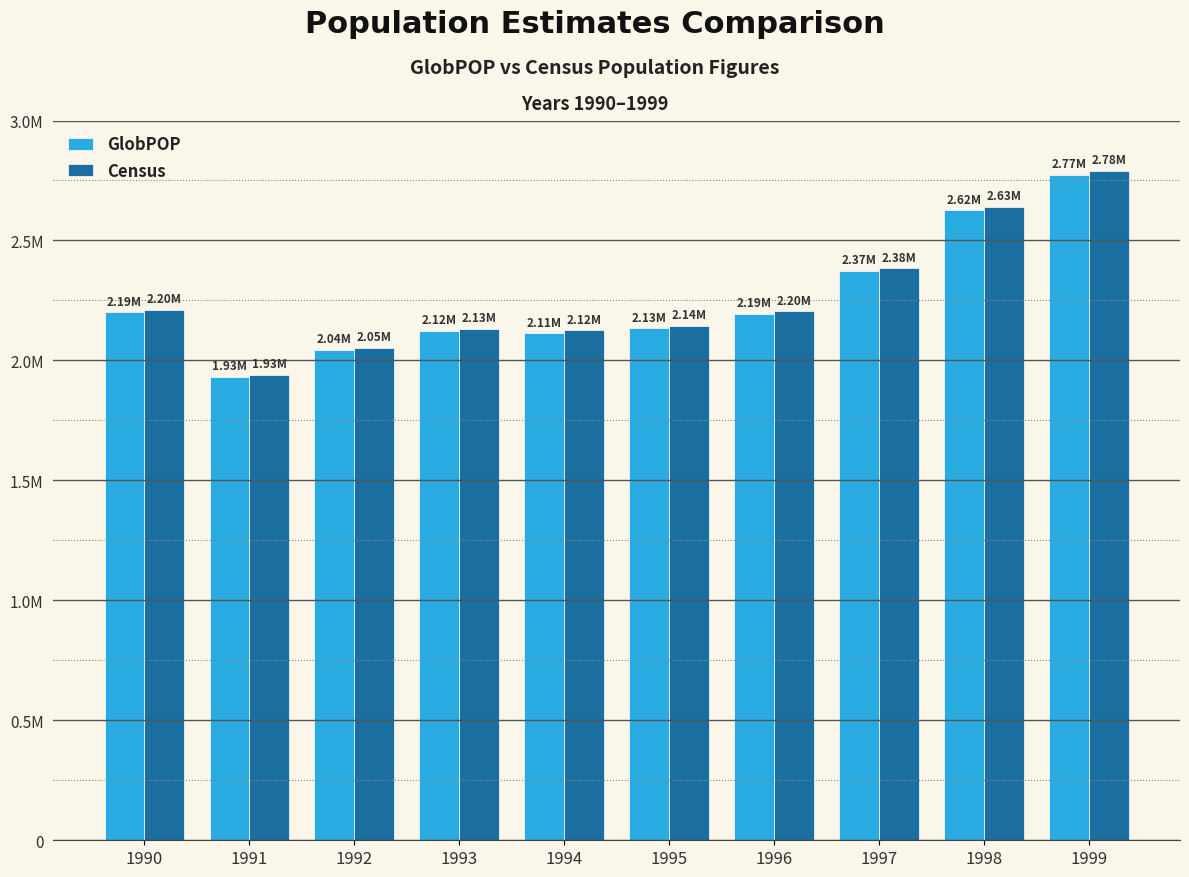

List the labels in order of Census value, smallest first.

1991, 1992, 1994, 1993, 1995, 1996, 1990, 1997, 1998, 1999